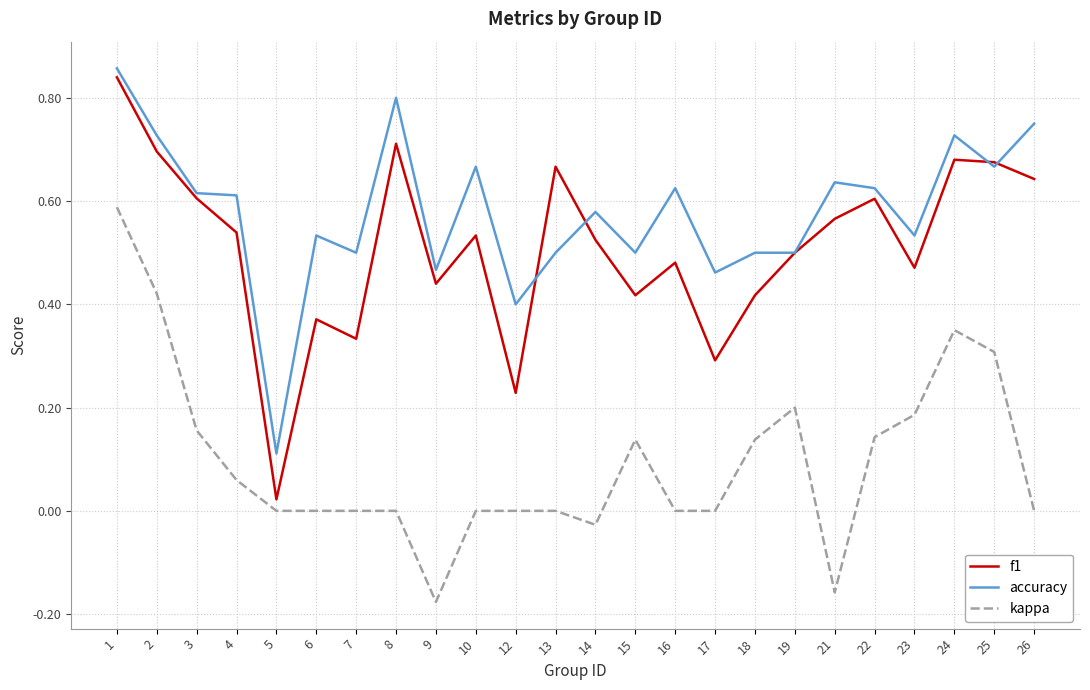

Which series has the widest spread of values?

f1